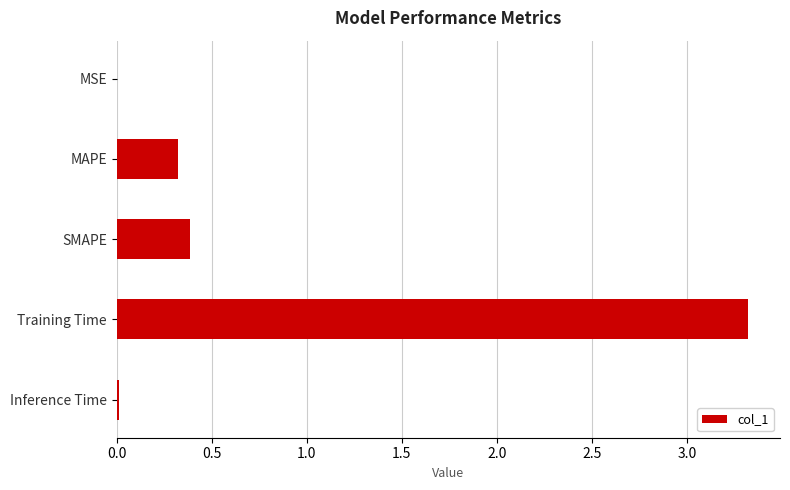

Between Inference Time and SMAPE, which is larger?

SMAPE